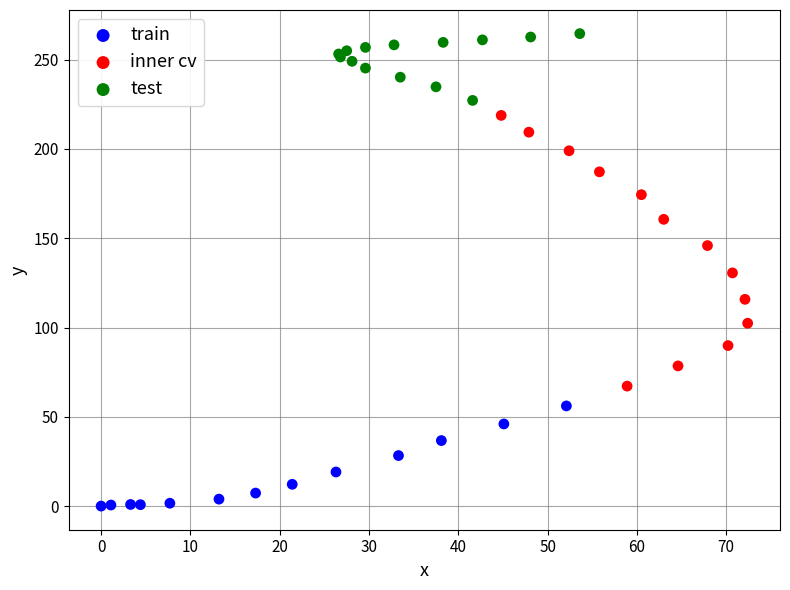

What are all the series names shown in the legend?

train, inner cv, test